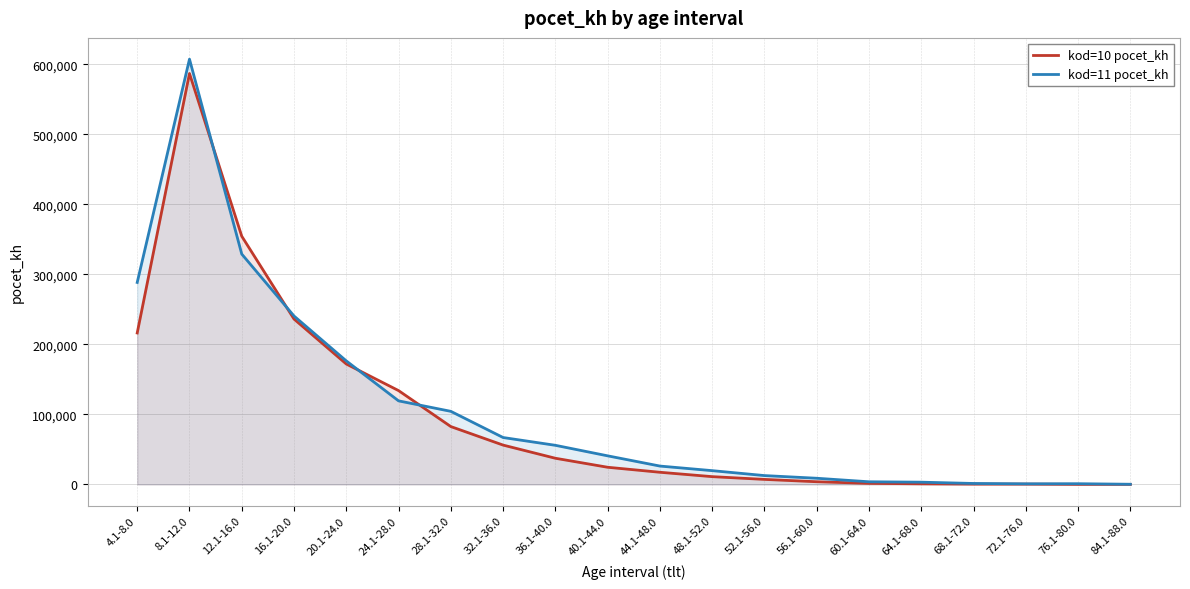

List the series in order of their overall mean, lowest first.

kod=10 pocet_kh, kod=11 pocet_kh